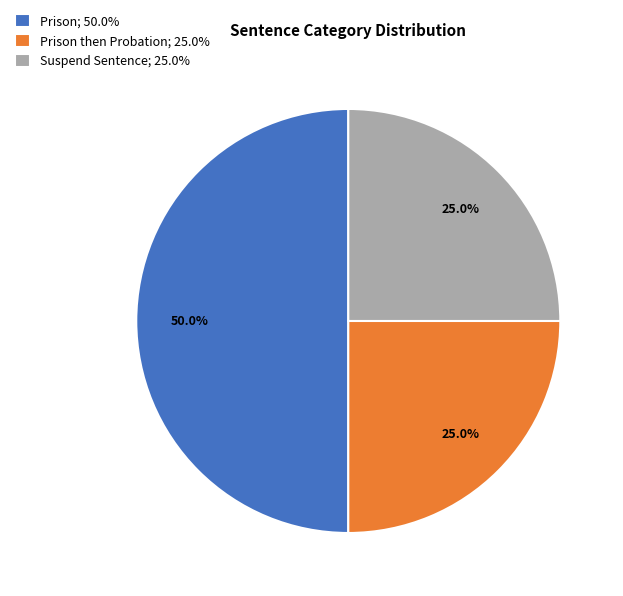

Is the sum of Prison; 50.0% and Prison then Probation; 25.0% greater than half?

Yes